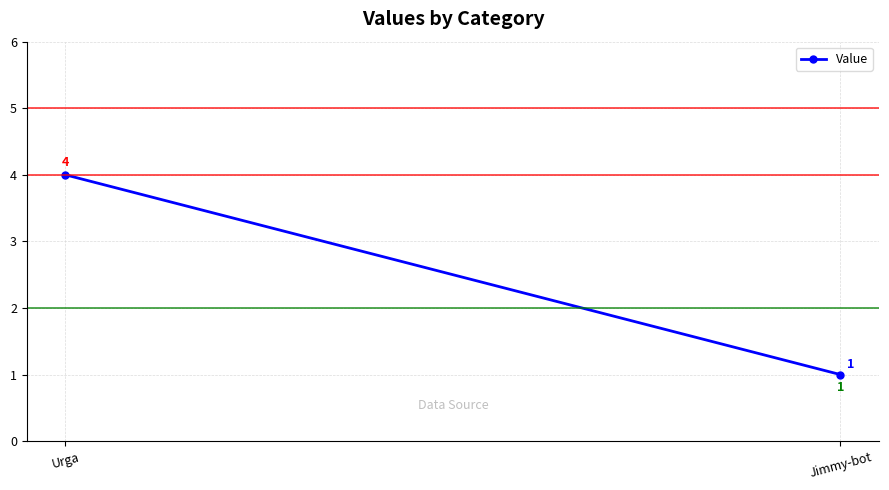

Rank the categories by value from lowest to highest.

Jimmy-bot, Urga